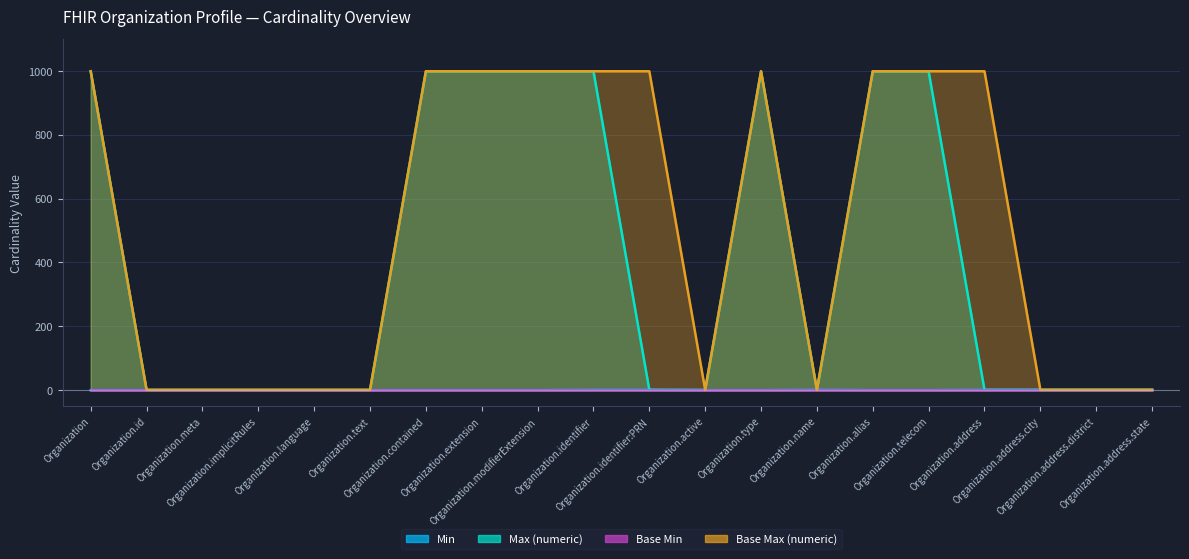

Does the chart display data point markers on the line(s)?

No